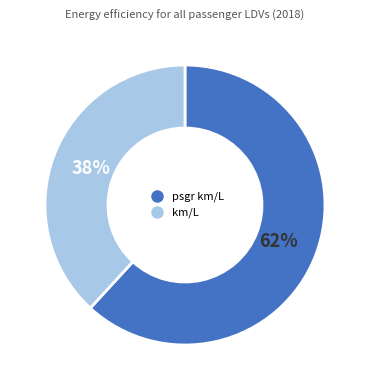

Does any single category account for the majority?

Yes